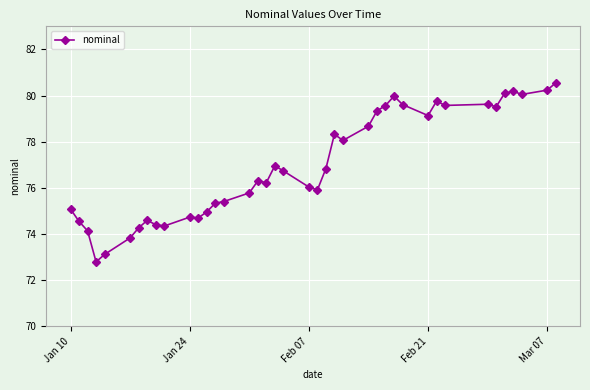

True or false: the data has more than 1 interior local peaks.

True